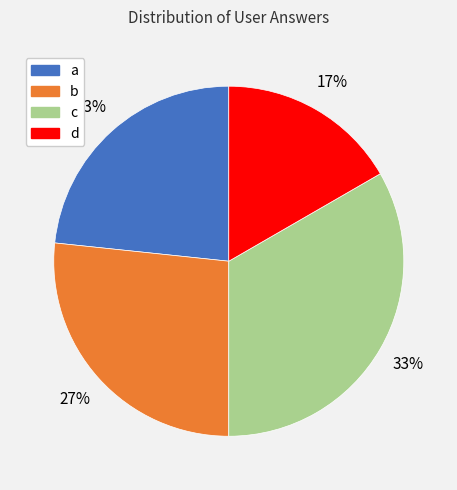

To the nearest percent, what percentage of the pie is a?

23%